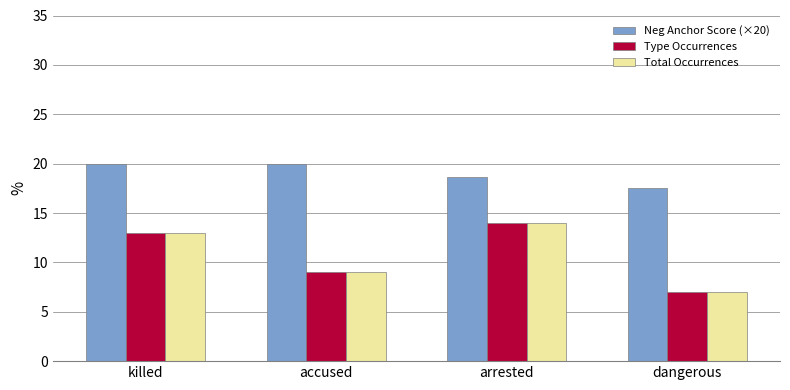

How many Type Occurrences values are between 9 and 14?

3